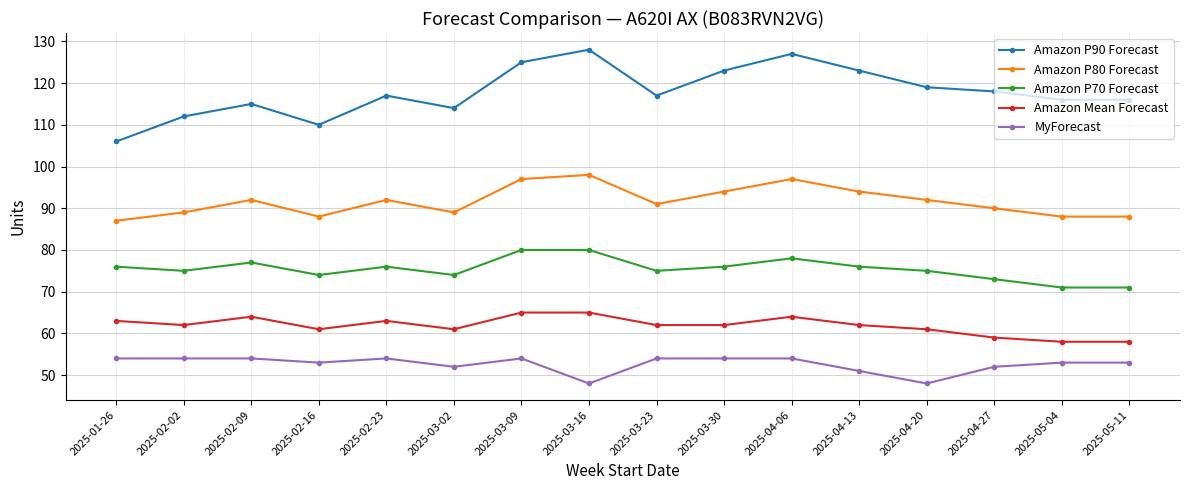

What is the maximum value for MyForecast?

54